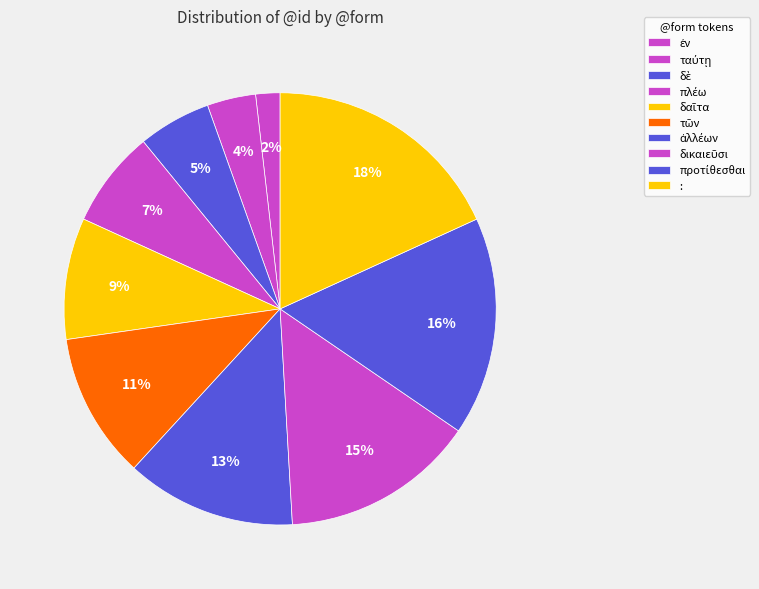

Does any single category account for the majority?

No